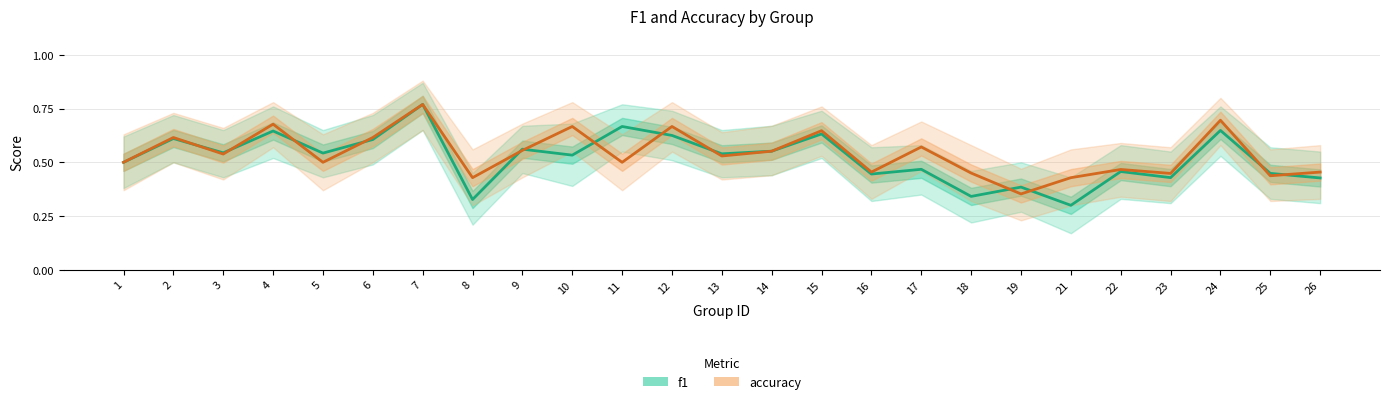

True or false: accuracy and f1 intersect in this chart.

True